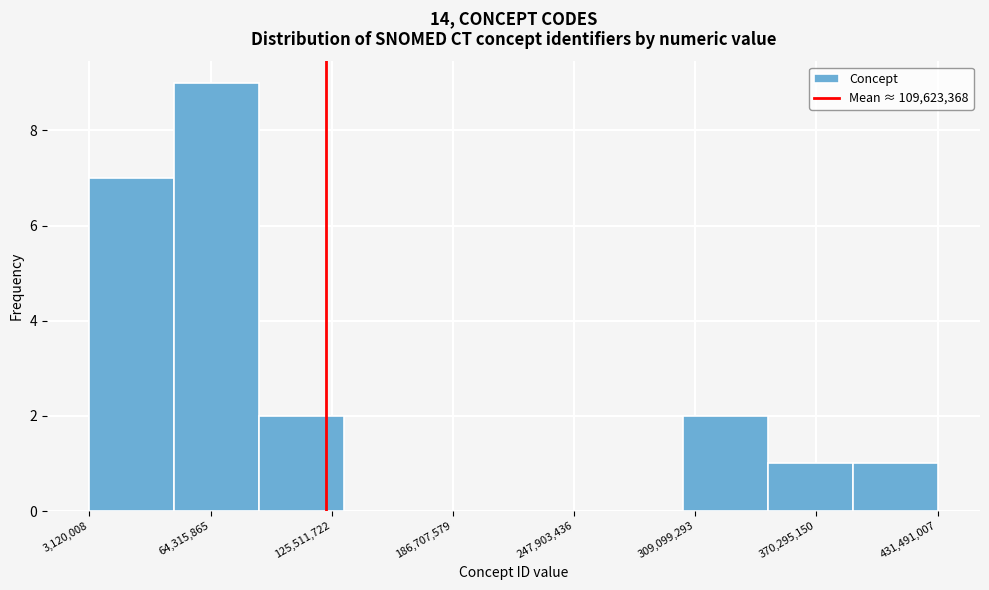

What is the height of the bar covering 390000000 to 430000000 on the x-axis? Neither the bar edges nor the heights are printed on the chart, so give them approximately, as read against the axes.

1